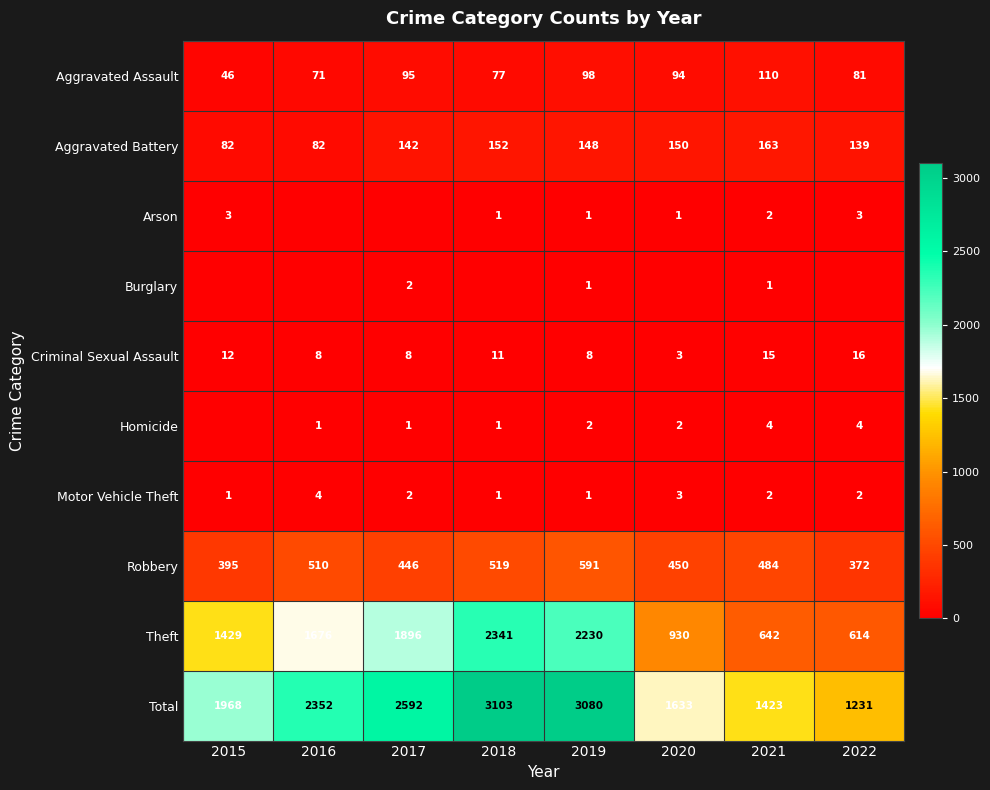

Which label corresponds to the largest value in the chart?

2018